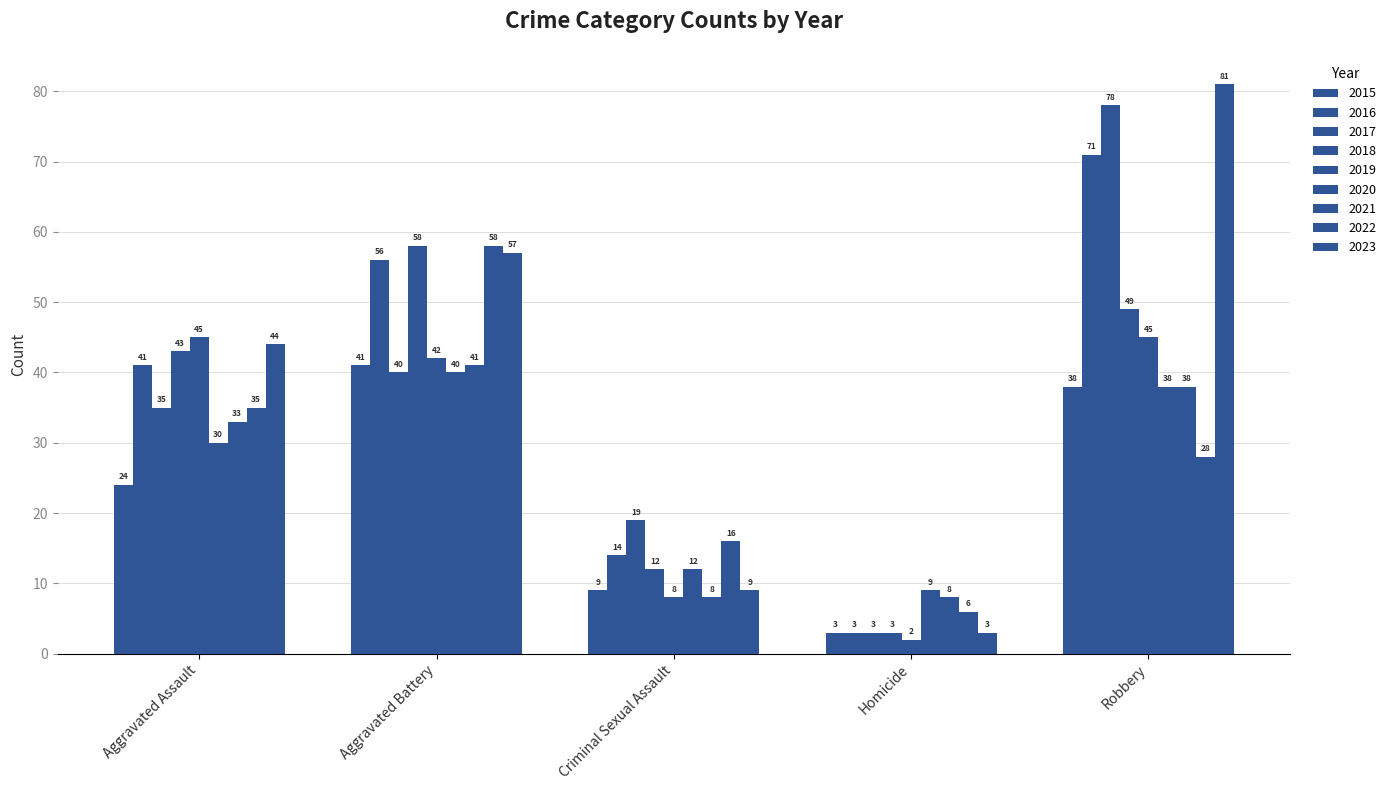

Reading right to left, what are all the values shown in this chart?

Aggravated Assault: 44	35	33	30	45	43	35	41	24
Aggravated Battery: 57	58	41	40	42	58	40	56	41
Criminal Sexual Assault: 9	16	8	12	8	12	19	14	9
Homicide: 3	6	8	9	2	3	3	3	3
Robbery: 81	28	38	38	45	49	78	71	38